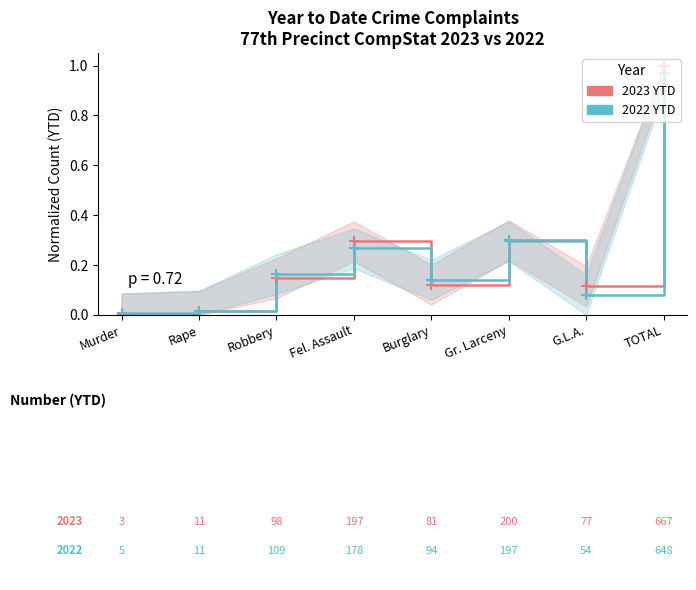

The value of 2023 YTD at Rape is 0.0. True or false?

True